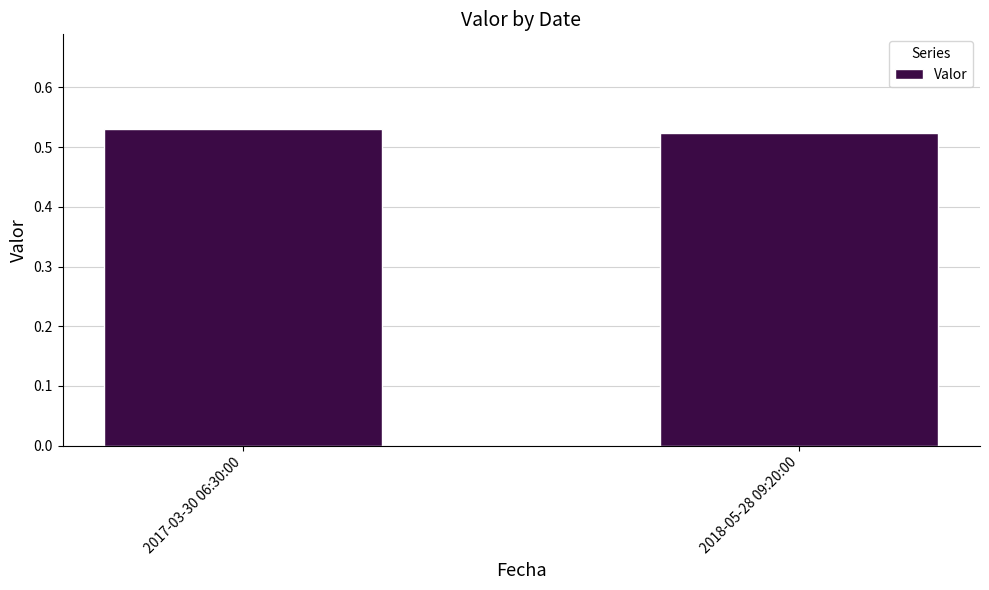

What is the sum of the values at 2018-05-28 09:20:00 and 2017-03-30 06:30:00?

1.1